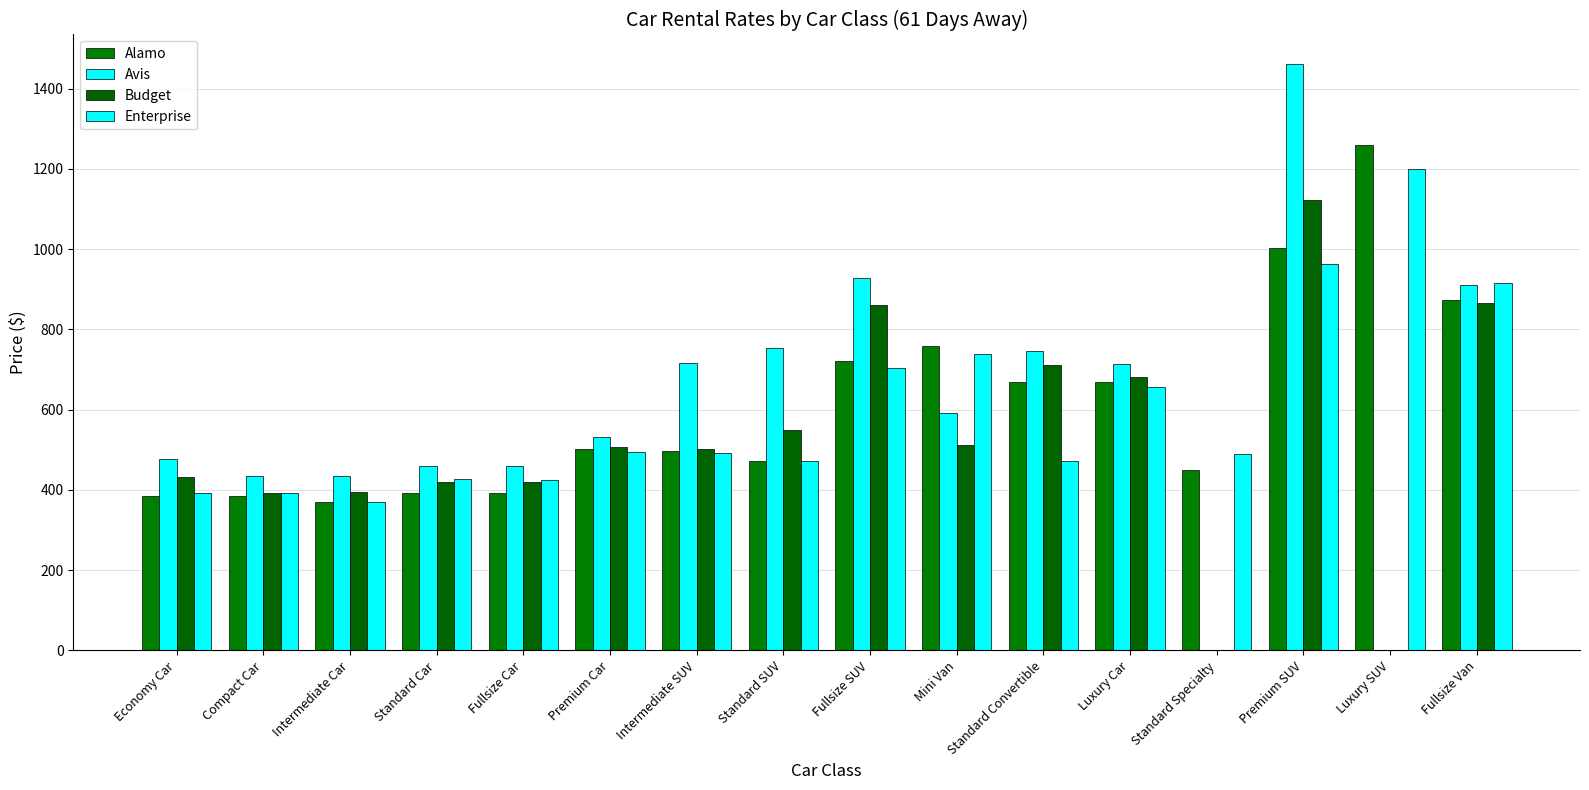

Is it true that Budget equals 394.0 at Intermediate Car?

True